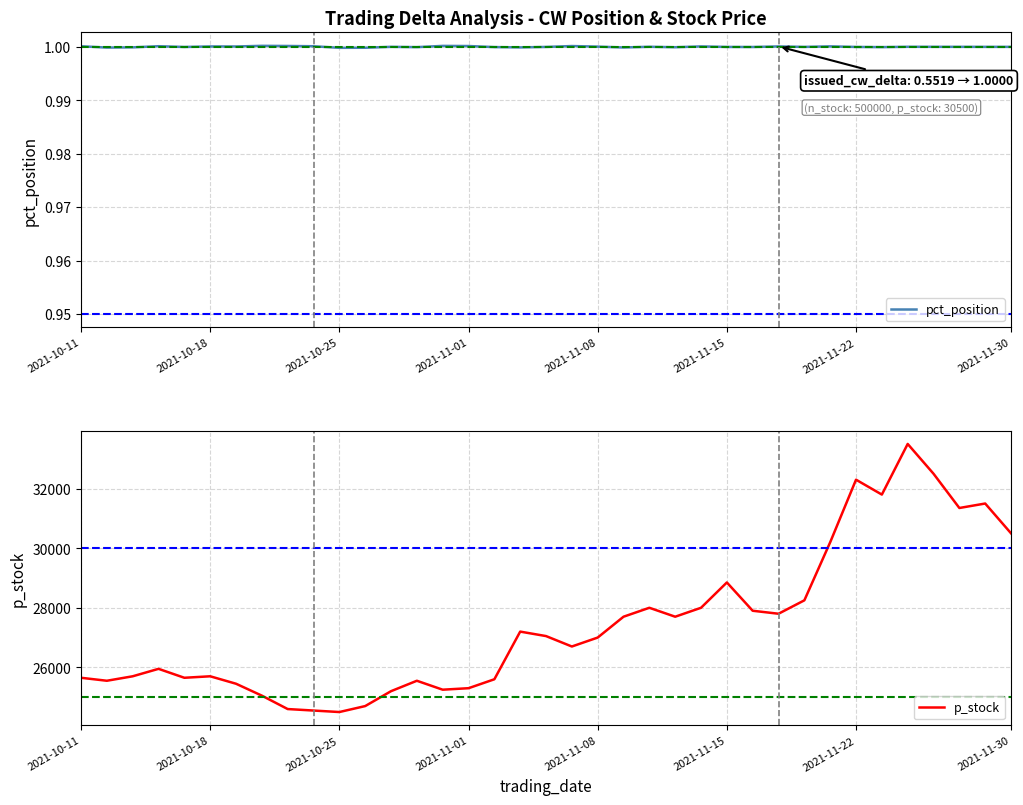

Rank the series by their maximum value, from highest to lowest.

p_stock, pct_position